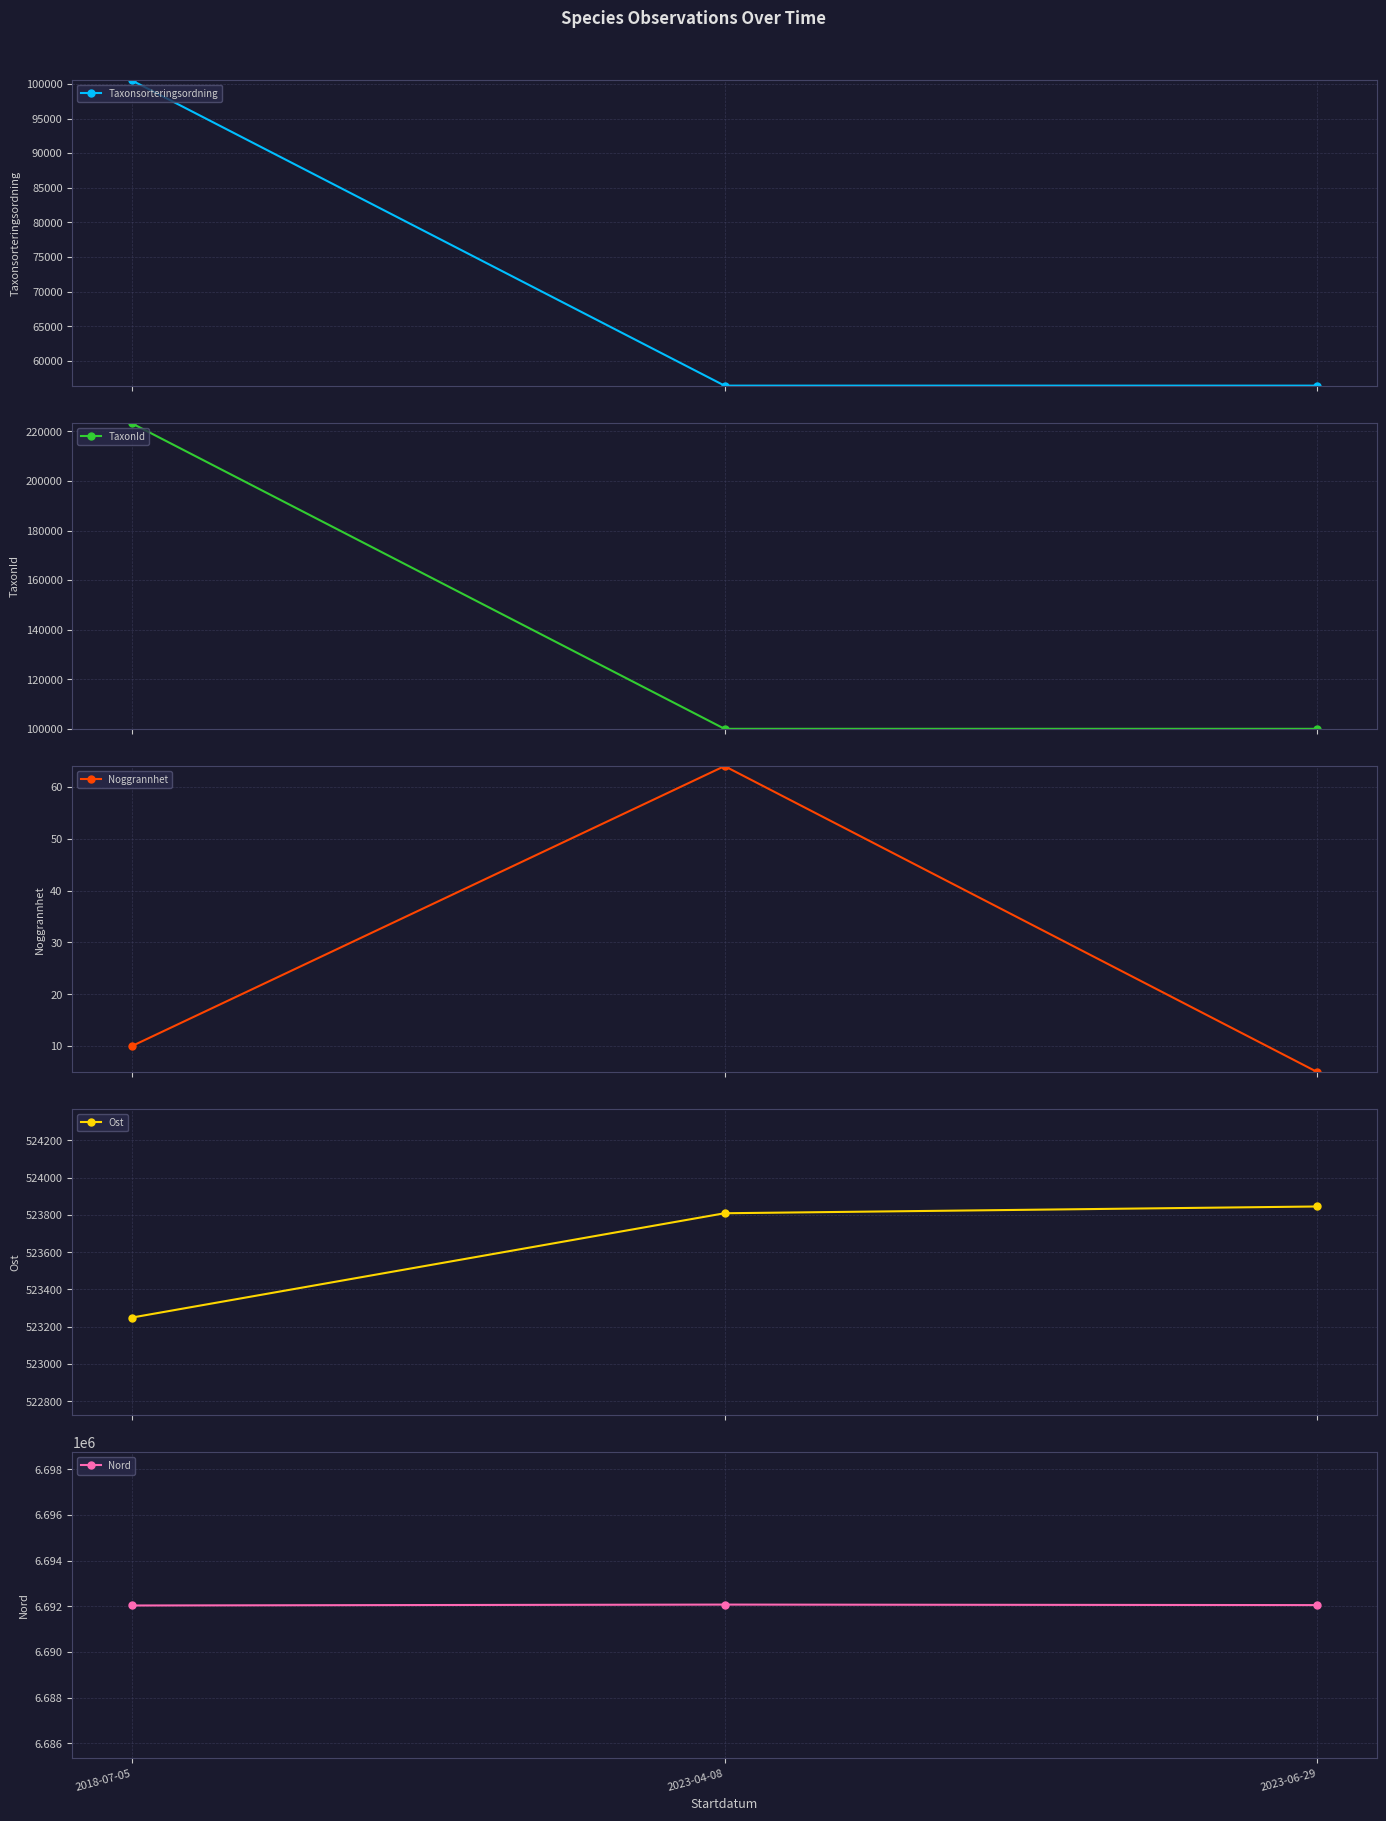

What is the smallest value displayed?

5.0